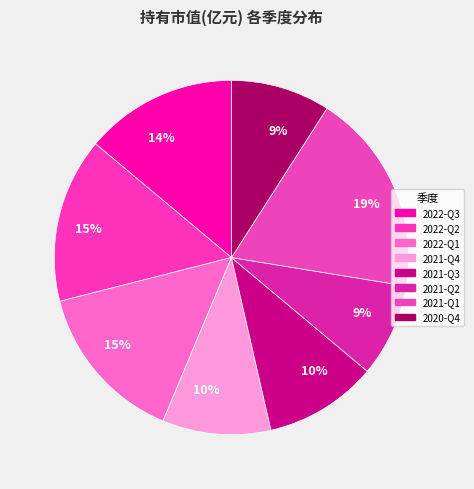

To the nearest percent, what is the combined percentage of 2021-Q4 and 2022-Q1?

25%